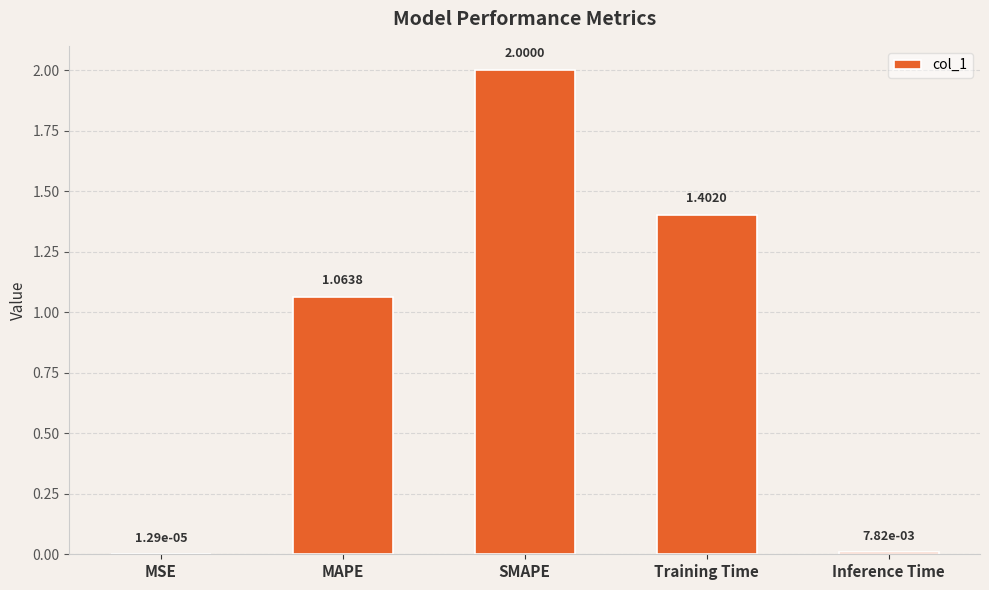

Between Inference Time and MSE, which is larger?

Inference Time